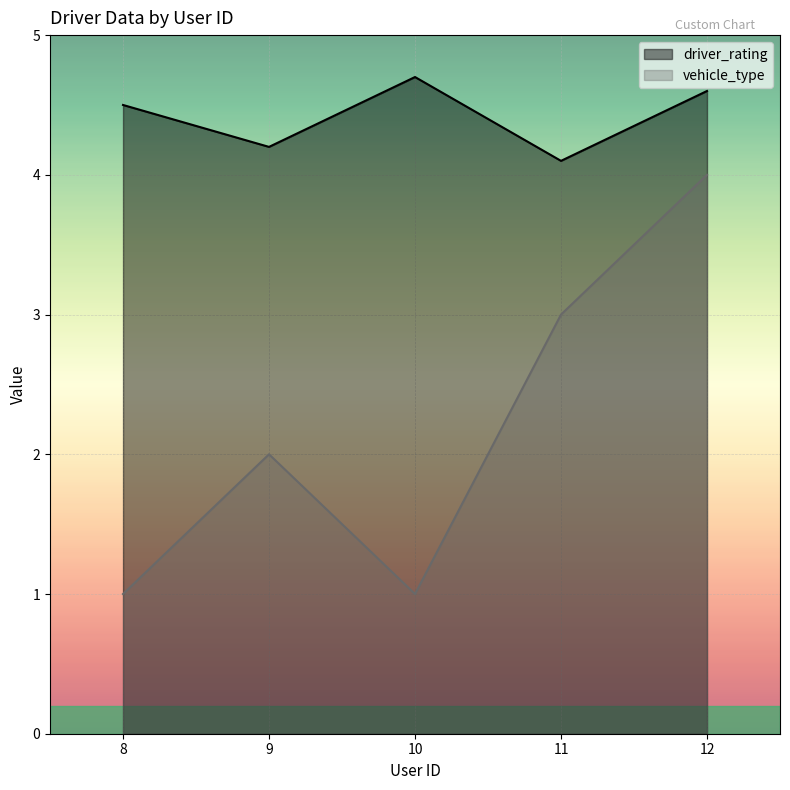

How many driver_rating values are between 4 and 5?

5